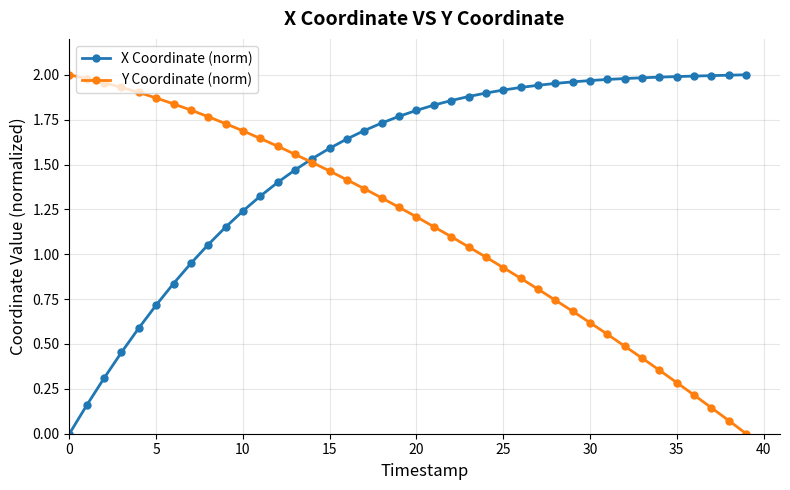

Which series has the largest total across all categories?

X Coordinate (norm)